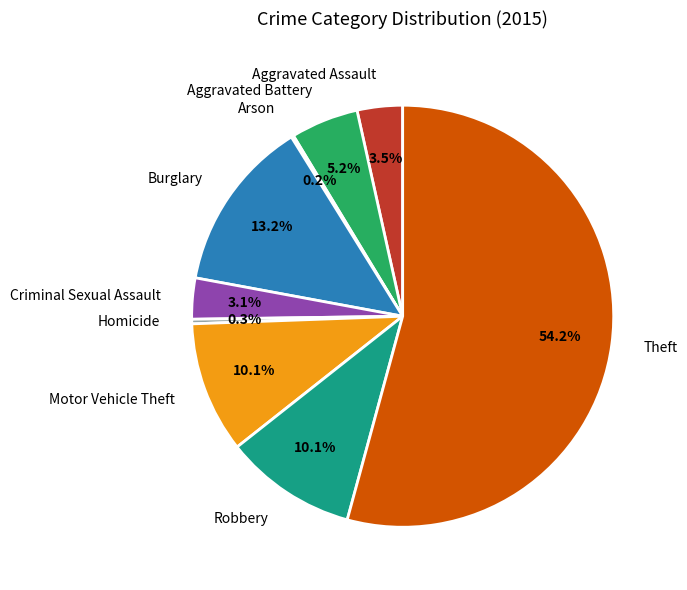

To the nearest percent, what is the combined percentage of Aggravated Battery and Theft?

59%